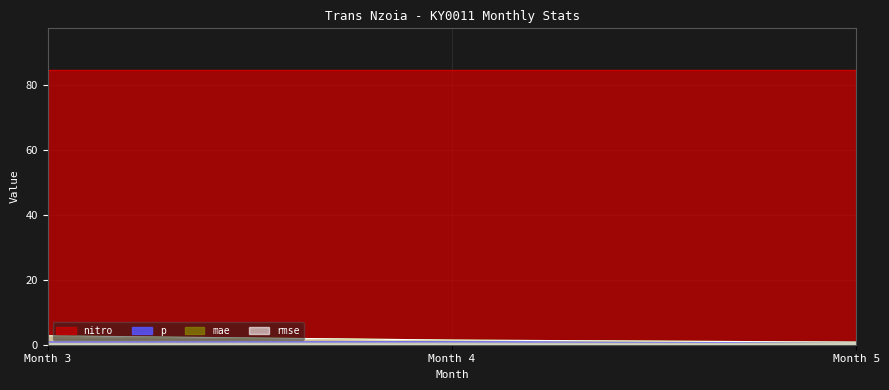

What is the value of the rmse point at the 1st from the left?

2.7